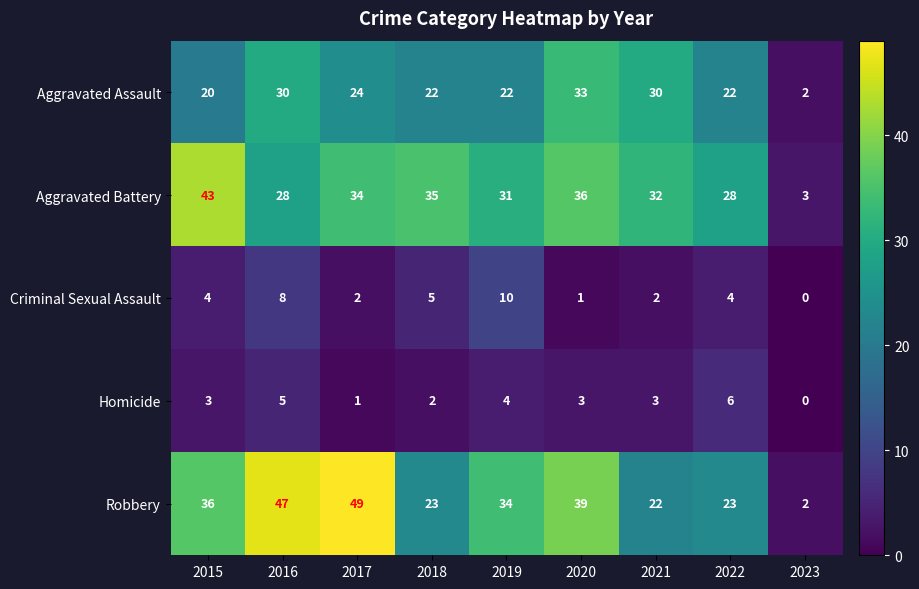

What is the difference between the Robbery values at 2015 and 2021?

14